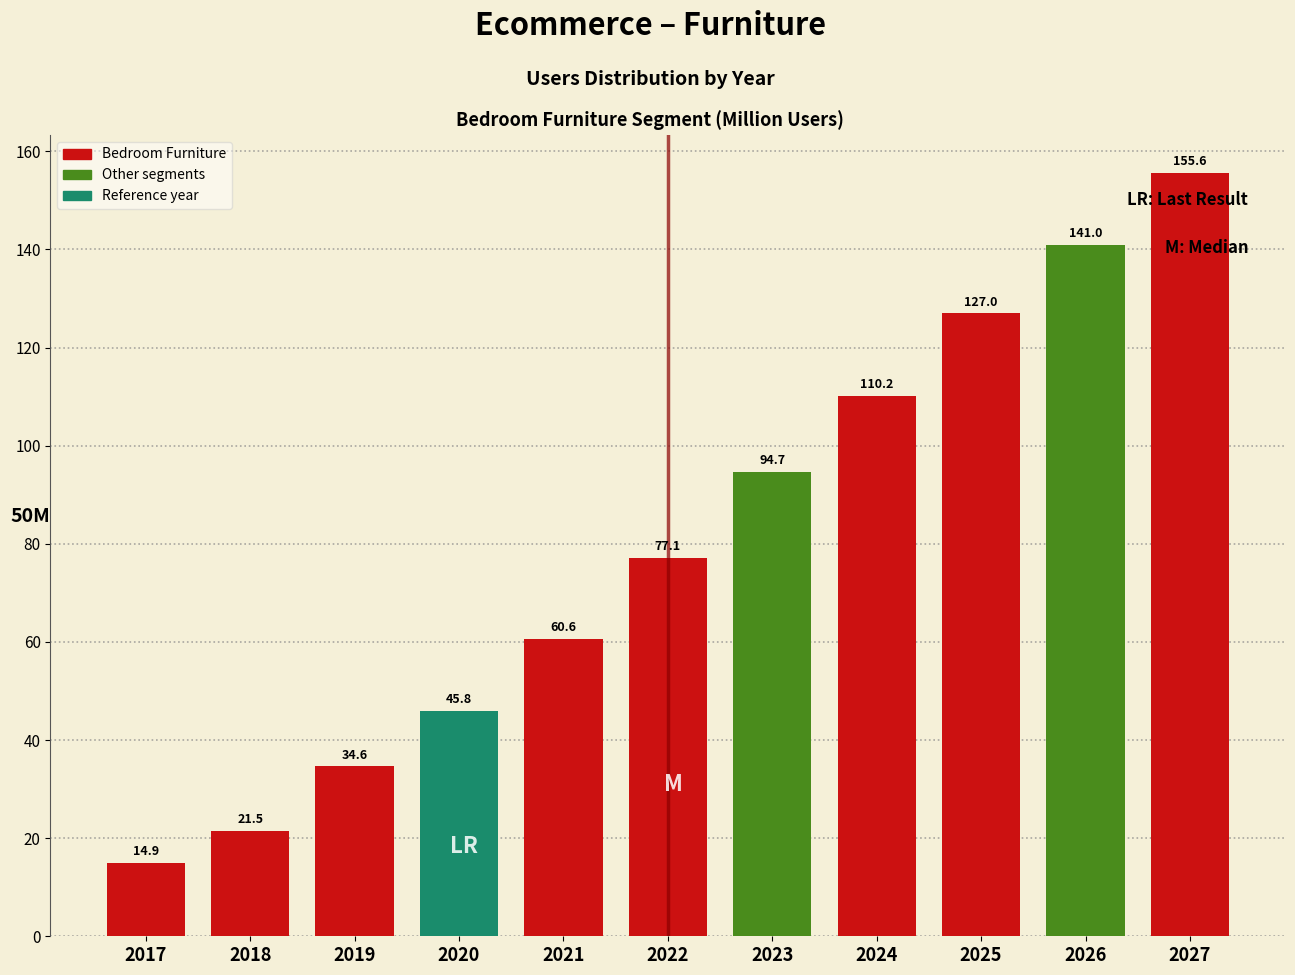

Reading left to right, what are all the values shown in this chart?

14.9	21.5	34.6	45.8	60.6	77.1	94.7	110.2	127.0	141.0	155.6